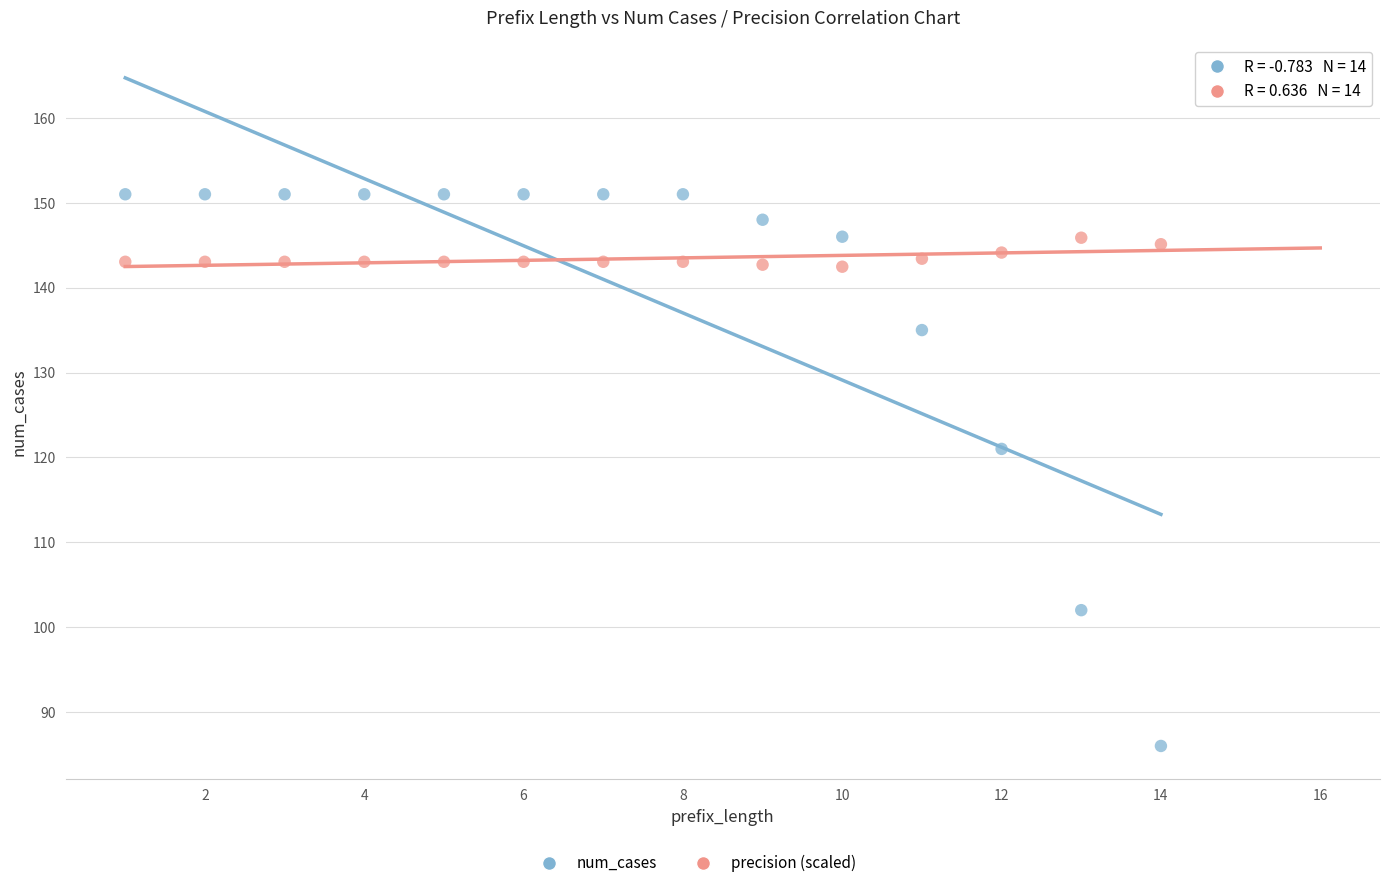

In the num_cases series, what Y value is closest to 118?

121.0